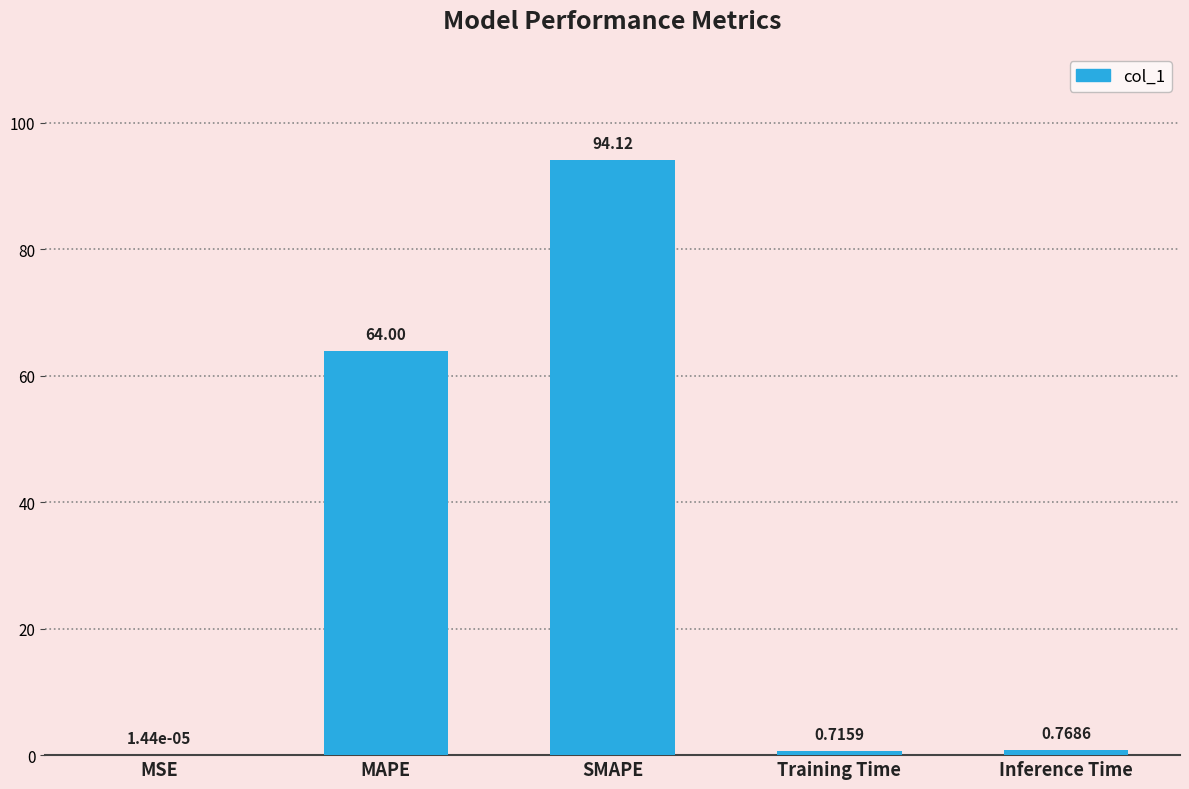

Which category has the highest value across all series?

SMAPE